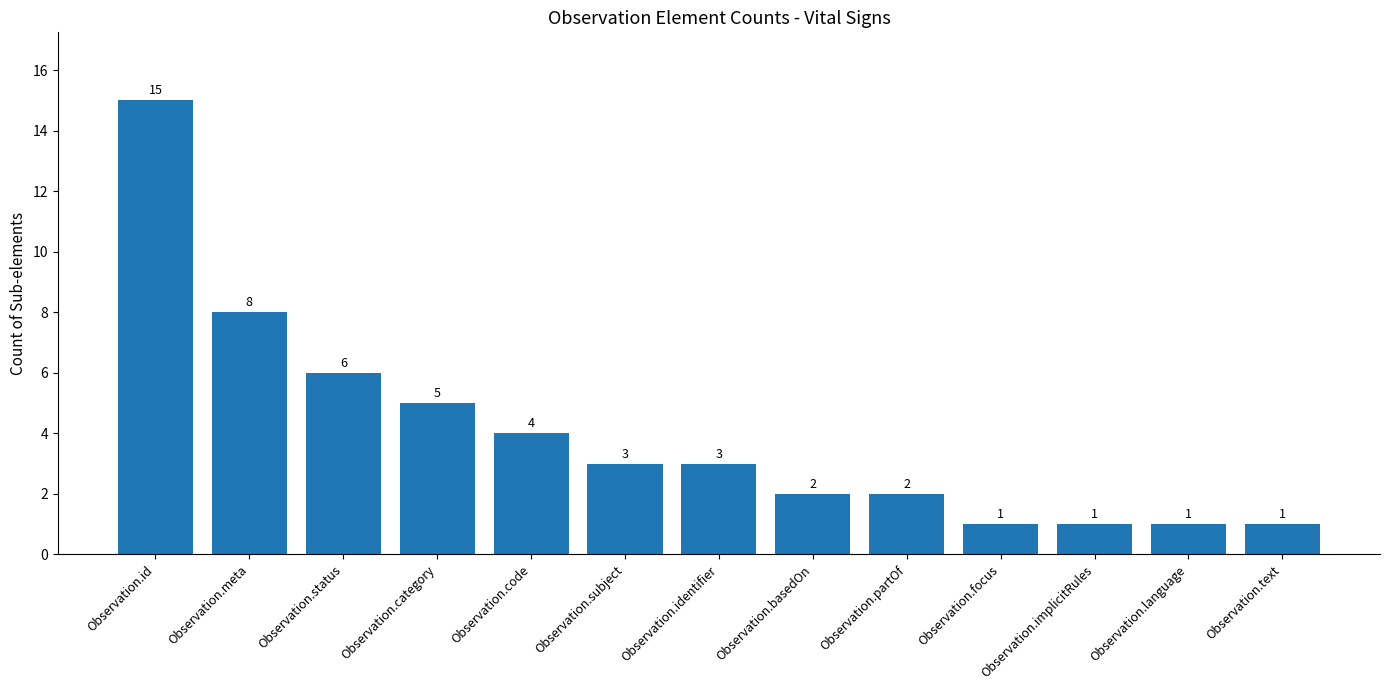

What is the greatest value displayed?

15